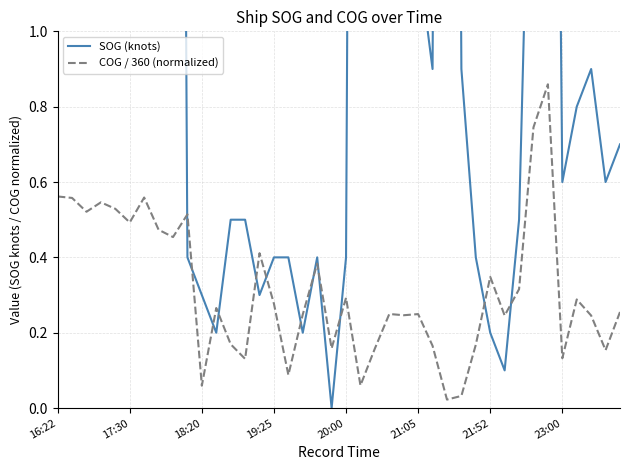

What is the value of the COG / 360 (normalized) point at the 9th from the left?

0.5